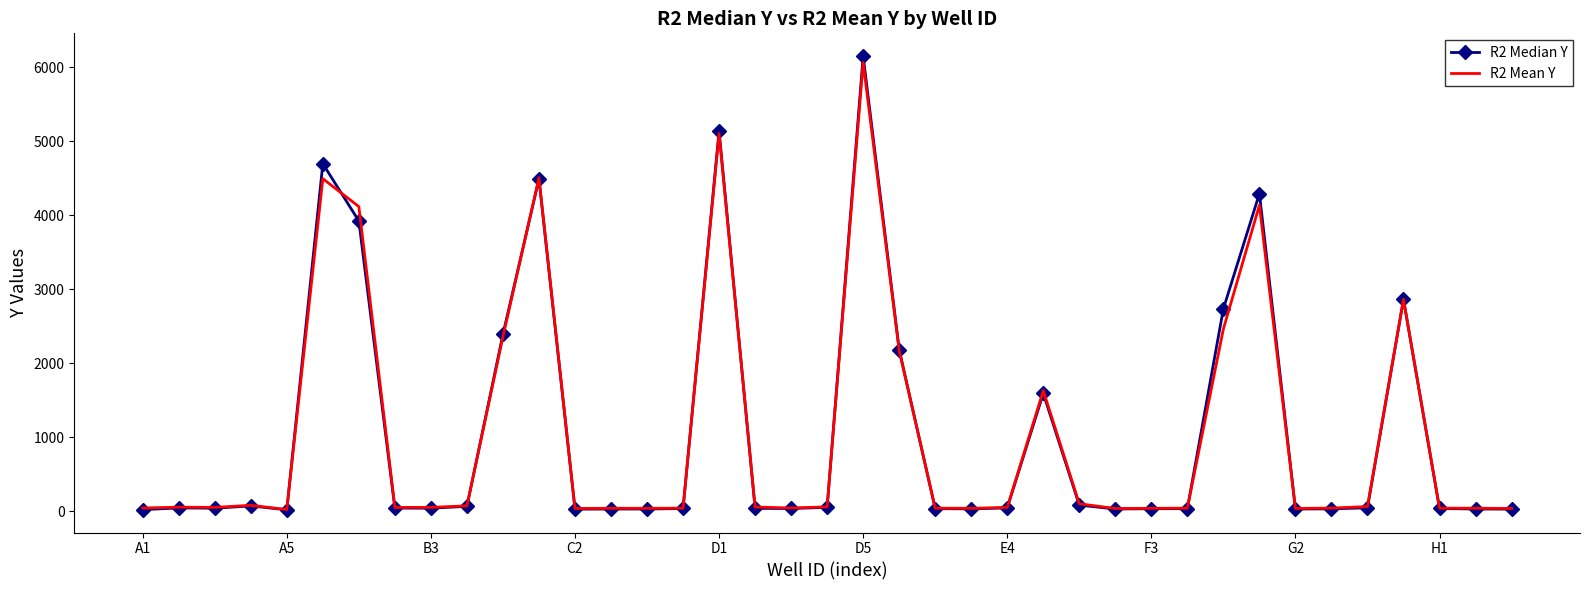

What are all the series names shown in the legend?

R2 Median Y, R2 Mean Y